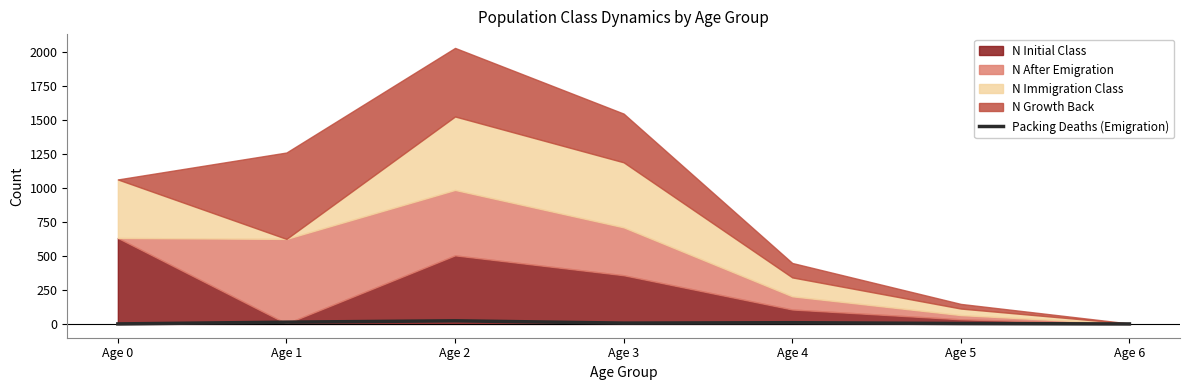

How many interior local peaks (higher than both neighbors) does the data have?

2